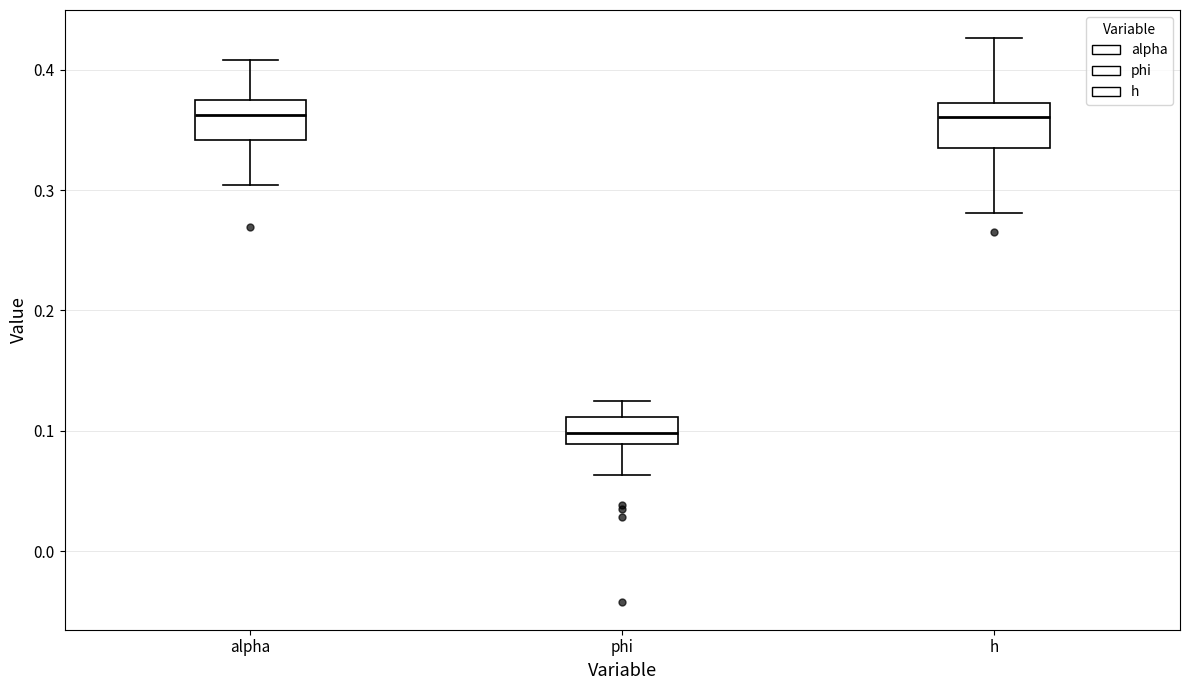

Reading left to right, read every box against the y-axis: the position of its median line, the range the box covers, and the ends of its whiskers. The values are not printed on the chart, so give them approximately, as read against the axis.

alpha: median 0.36, box 0.34 to 0.38, whiskers 0.30 to 0.41
phi: median 0.10, box 0.09 to 0.11, whiskers 0.06 to 0.12
h: median 0.36, box 0.33 to 0.37, whiskers 0.28 to 0.43